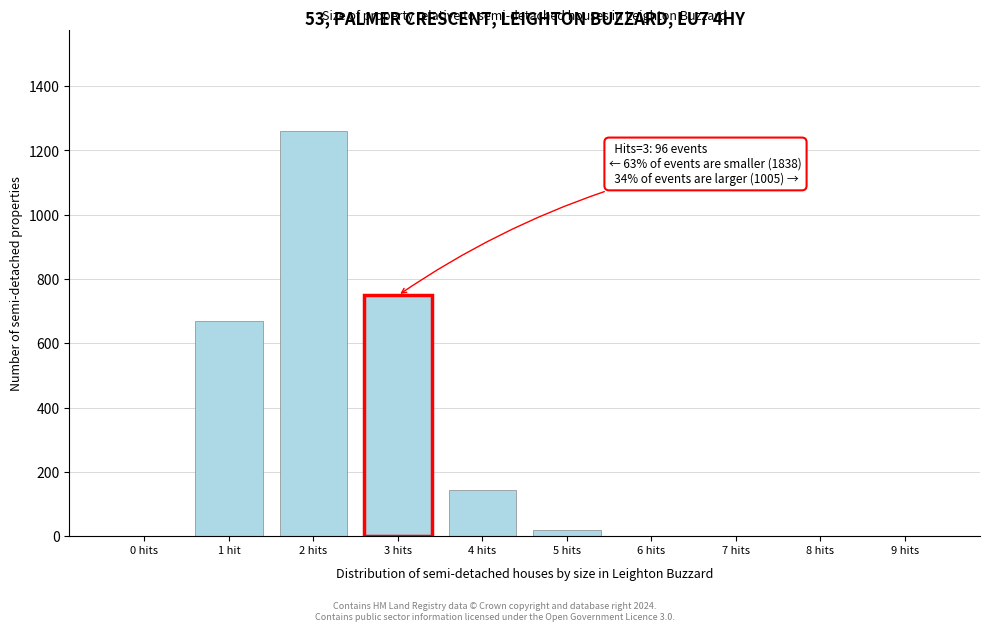

Reading left to right, list all the values displayed in this chart.

0 hits=0	1 hit=668	2 hits=1261	3 hits=749	4 hits=145	5 hits=20	6 hits=0	7 hits=0	8 hits=0	9 hits=0